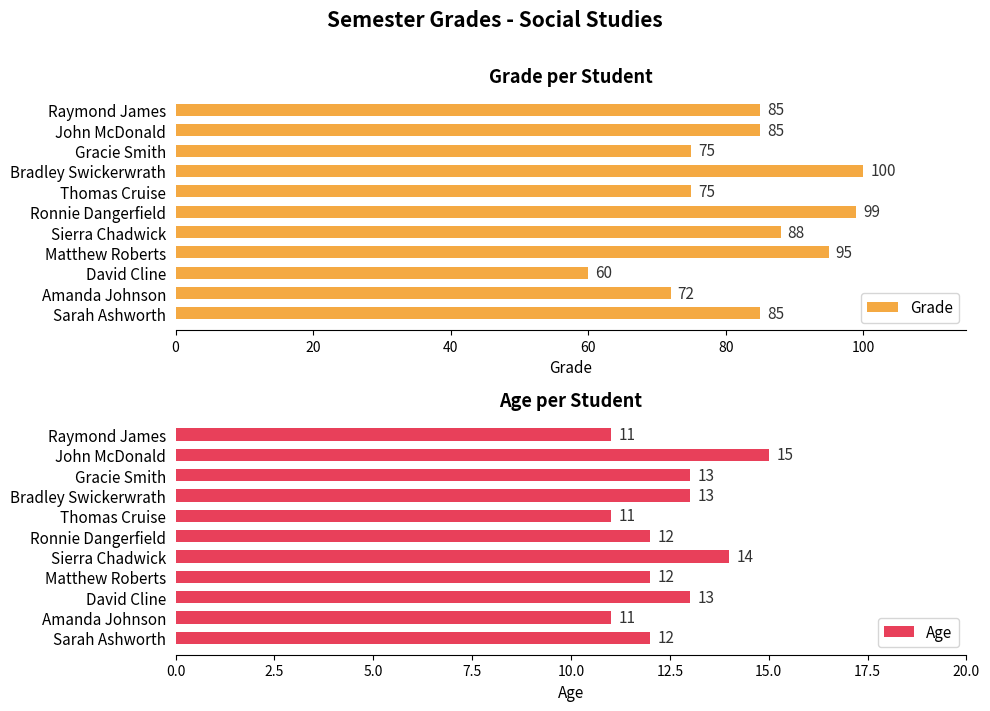

The Grade series shows 83 at David Cline. True or false?

False